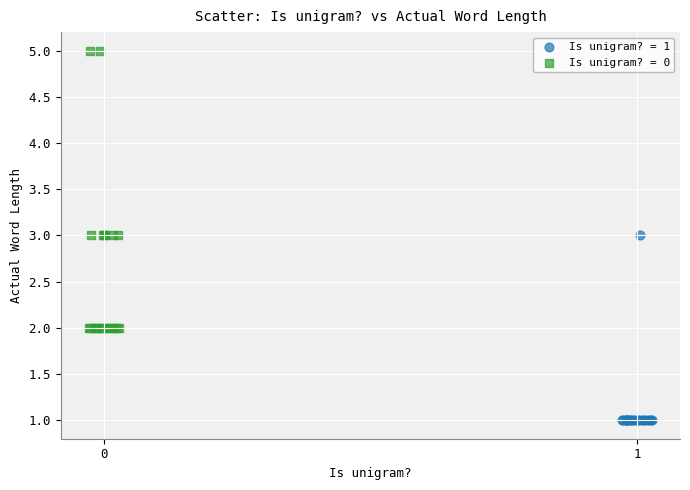

Which series contains the lowest Y value?

Is unigram? = 1